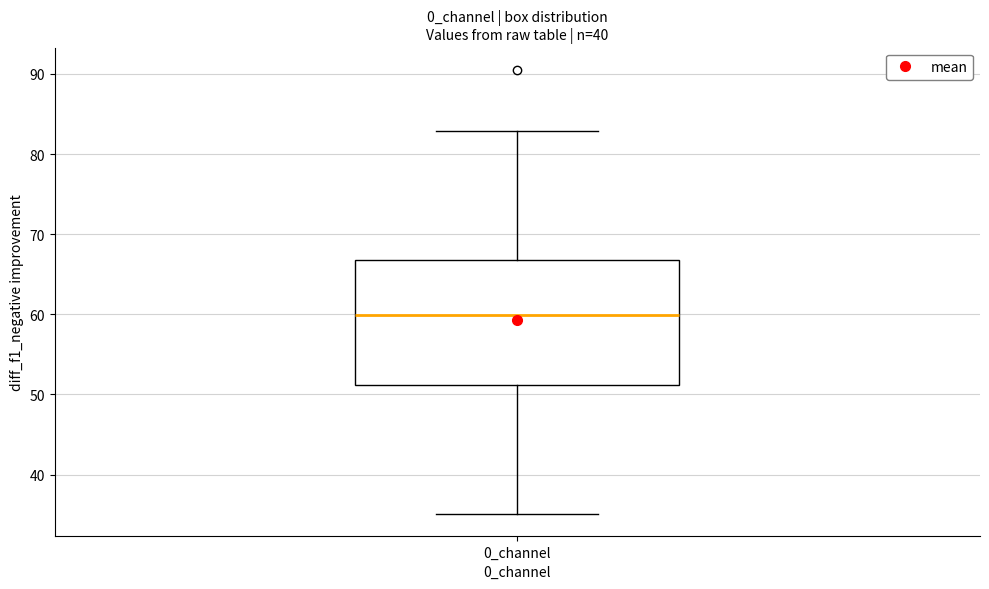

Where is the lower edge of the box for 0_channel on the y-axis? The values are not printed on the chart, so give them approximately, as read against the axis.

51